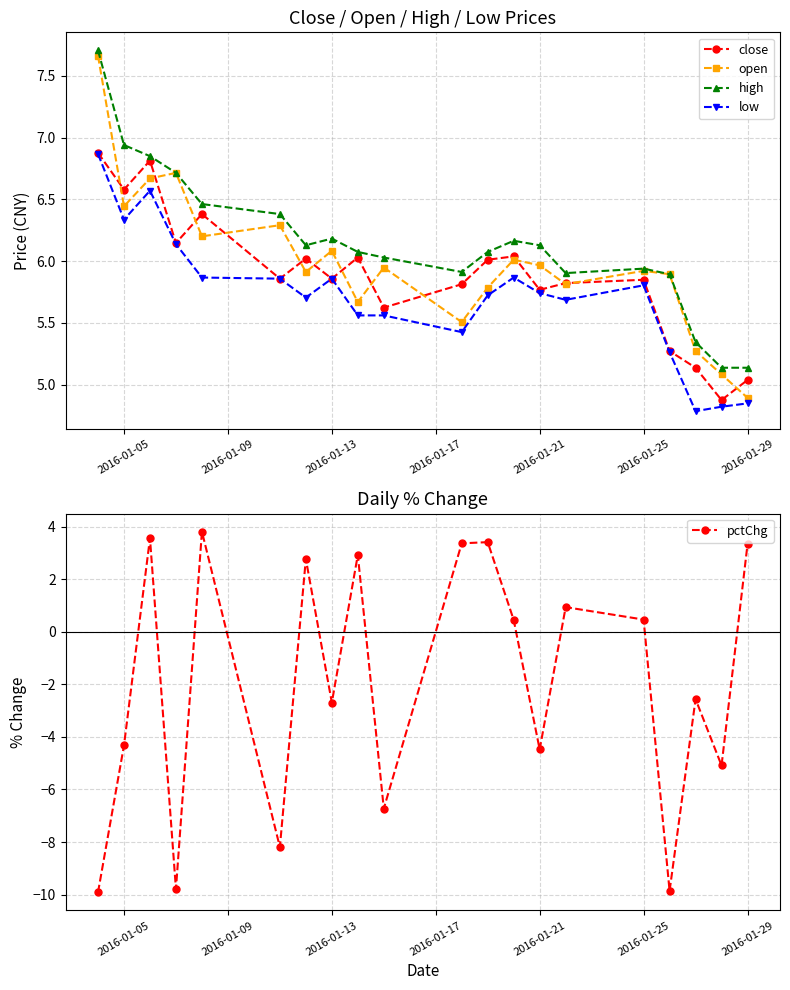

Where is the first local minimum for low?

2016-01-05